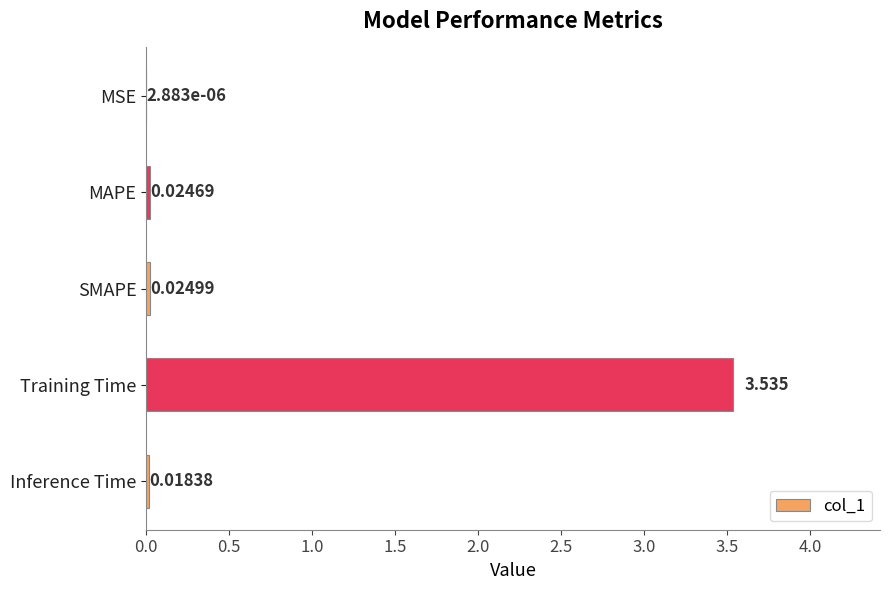

Which has a higher value, Inference Time or MSE?

Inference Time